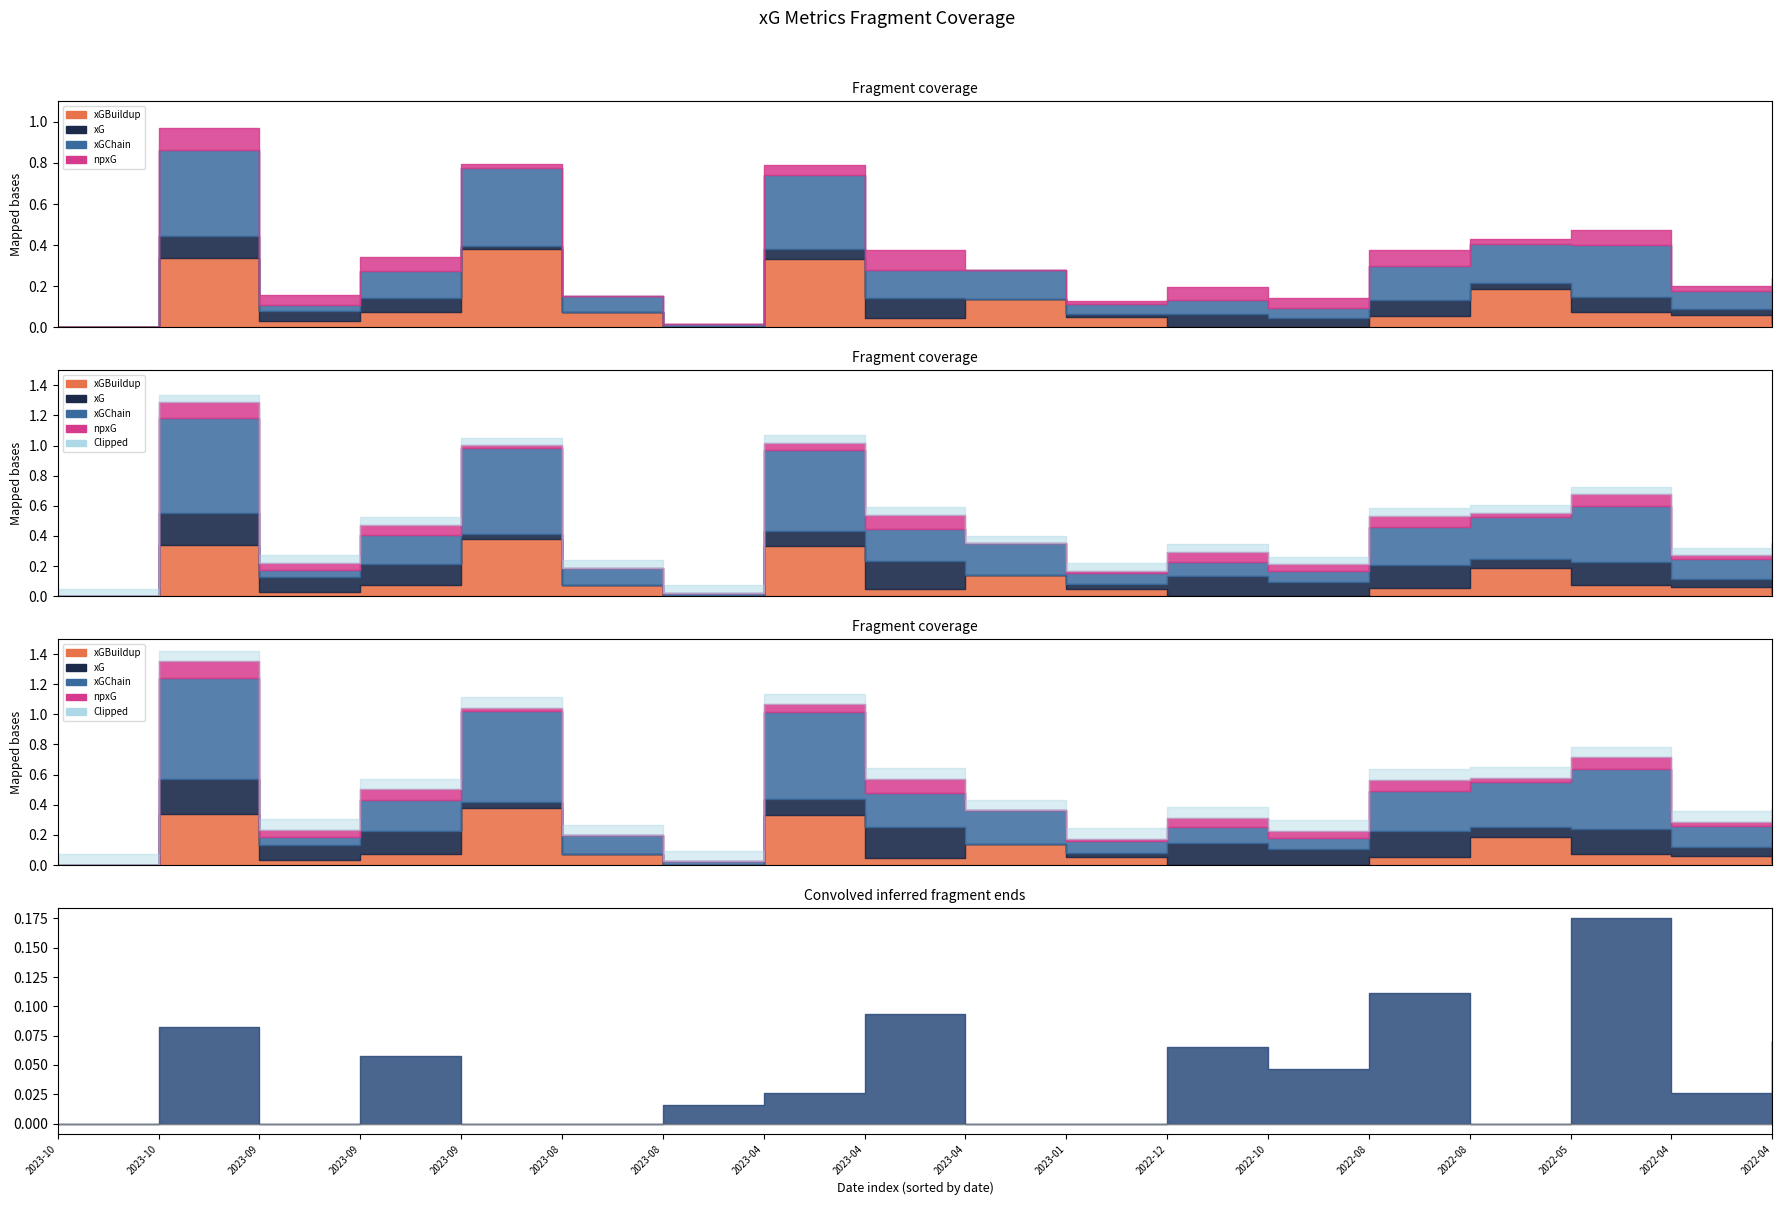

Where is the first local minimum for xGBuildup?

2023-09-23